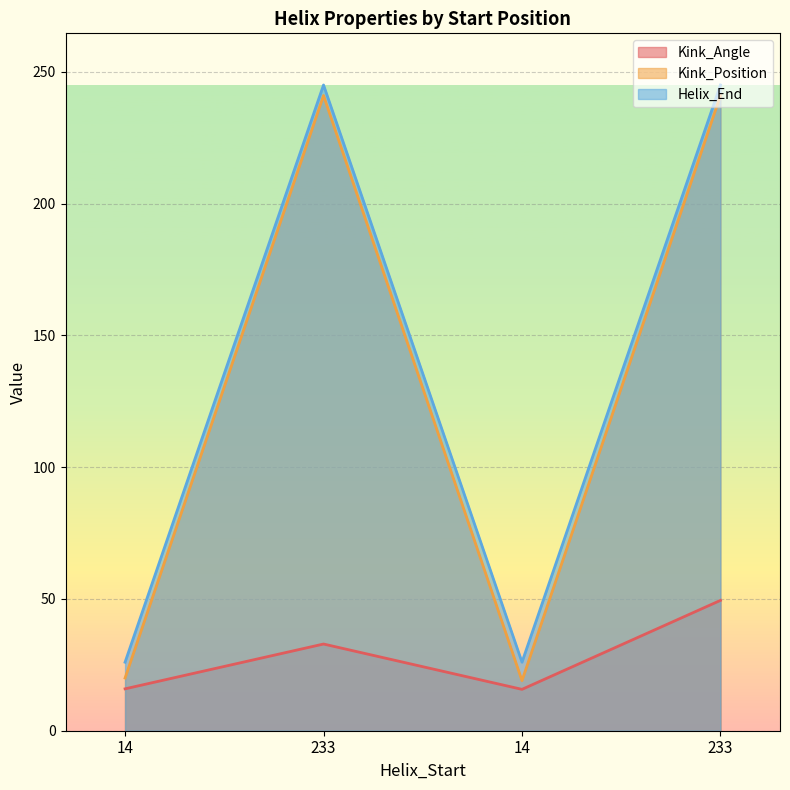

What is the smallest value displayed?

15.7